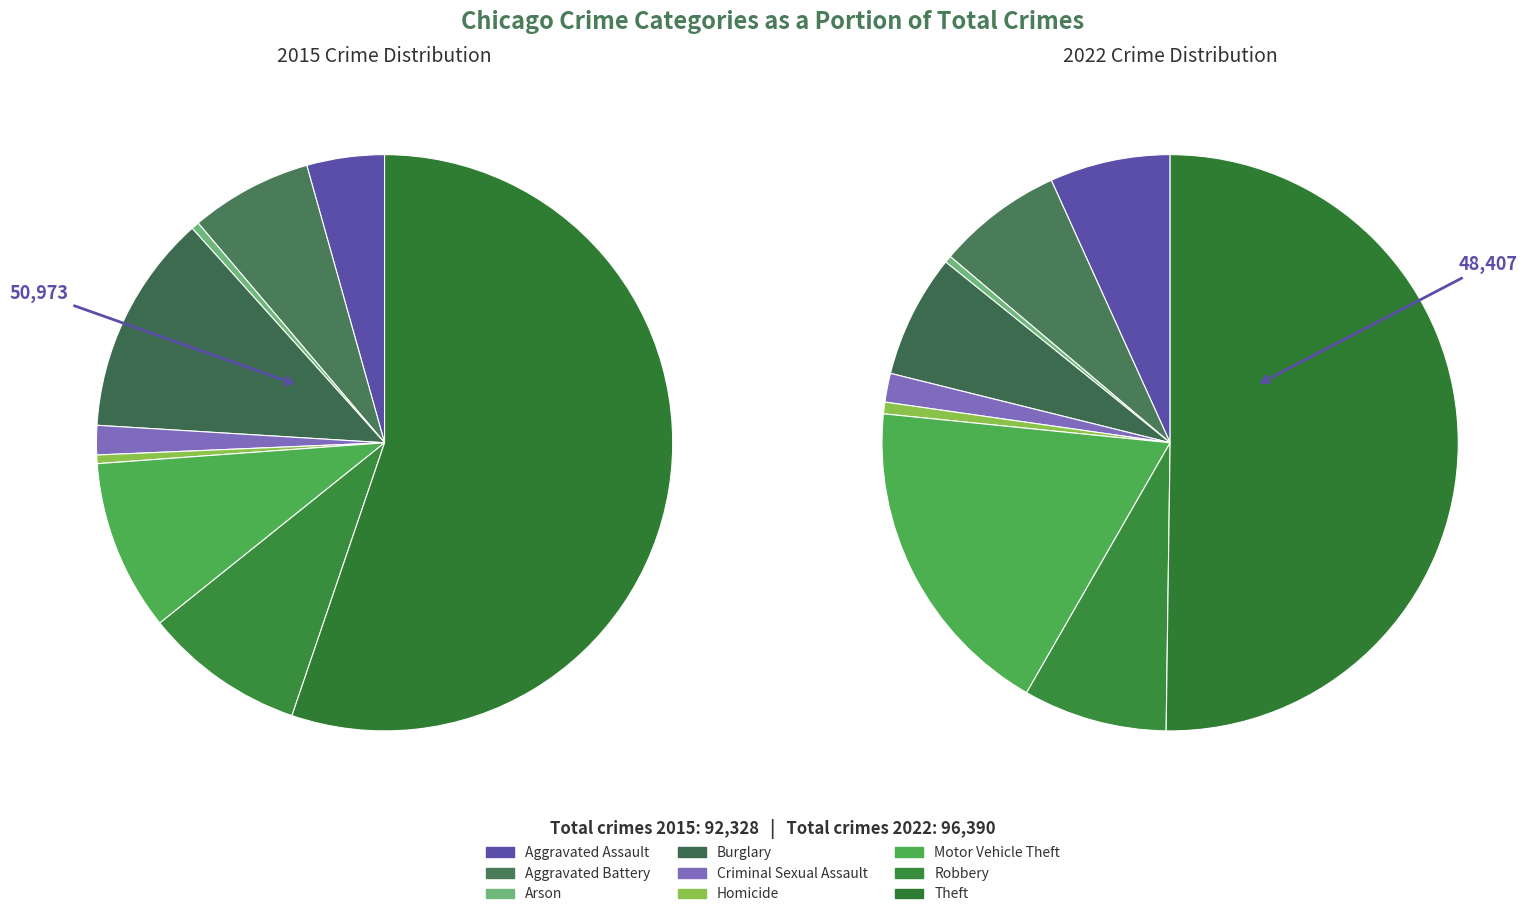

What is the change in value from Aggravated Assault to Aggravated Battery?

+2303